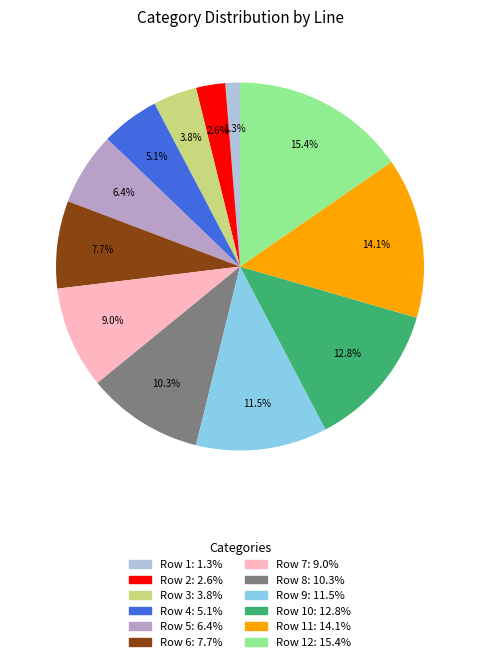

Is there any slice that represents more than half of the pie?

No